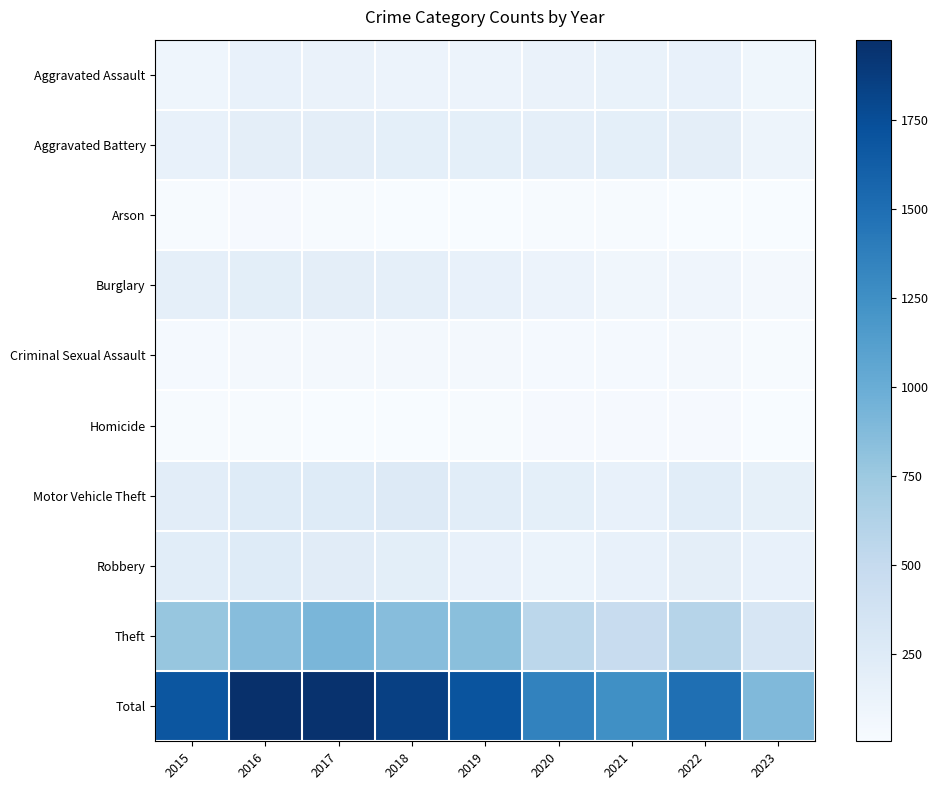

At how many categories does at least one series exceed 556?

9